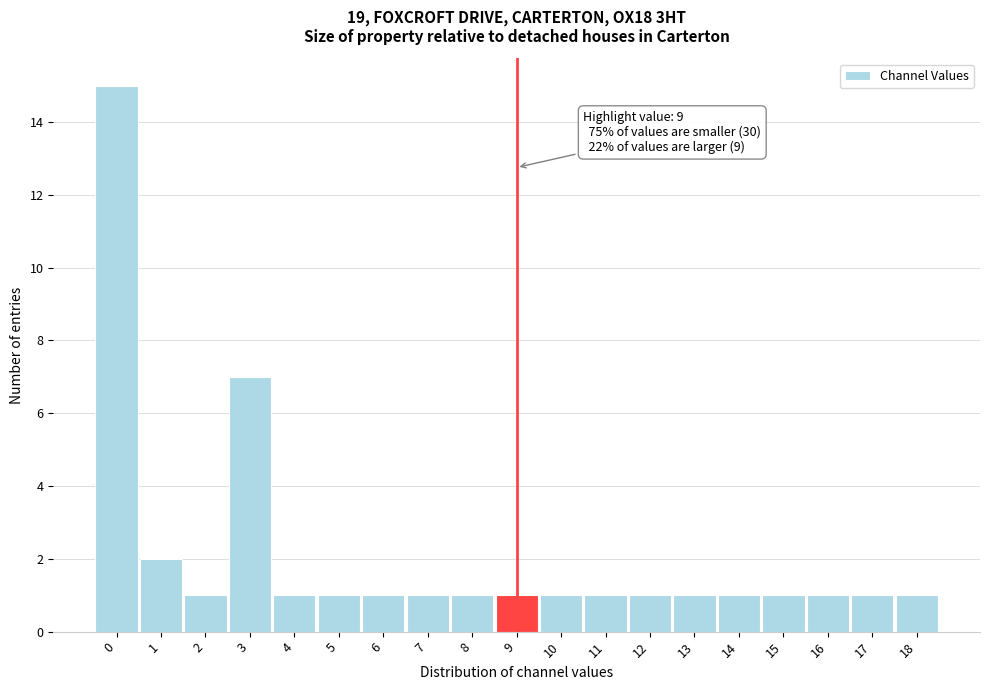

Over which range of the x-axis is the bar tallest?

-0.5 to 0.5